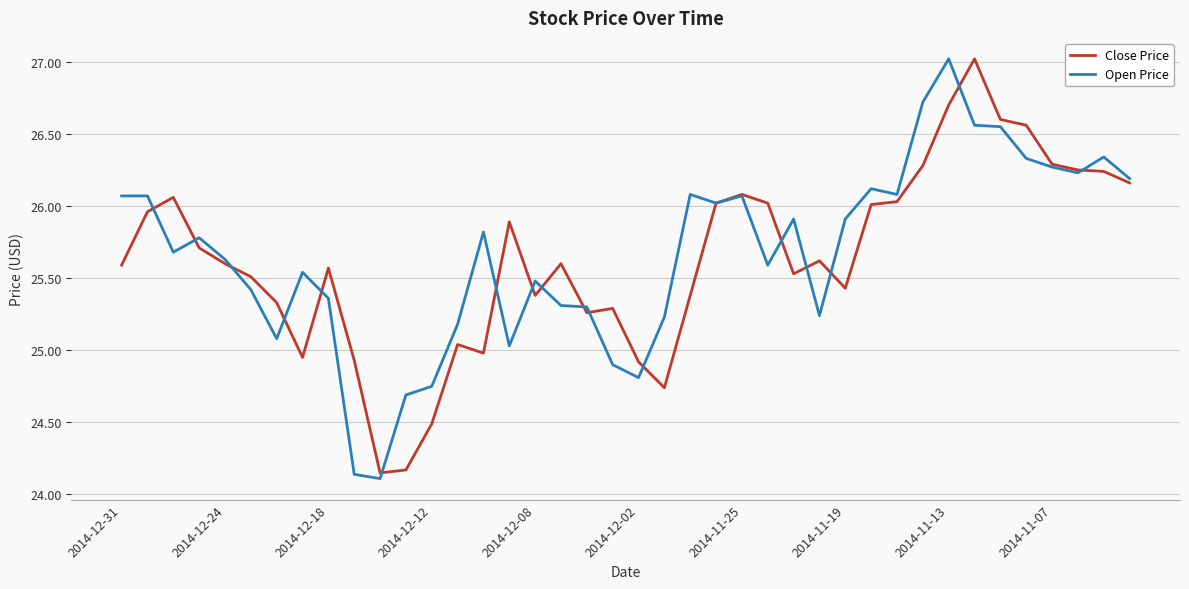

At how many categories does at least one series exceed 25?

35